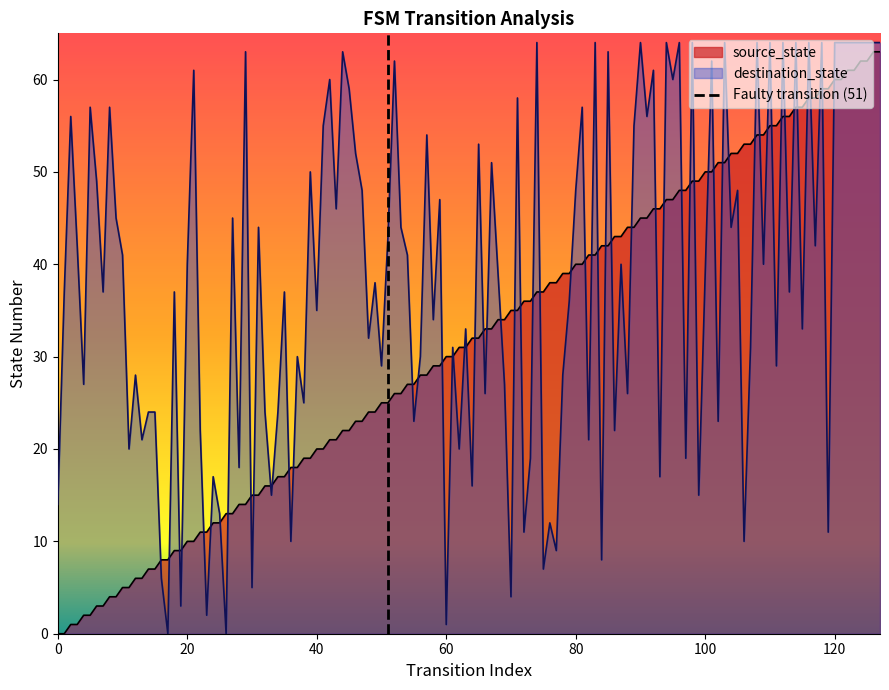

True or false: source_state and destination_state intersect in this chart.

True